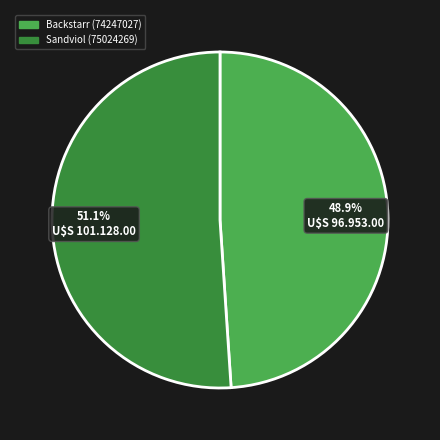

Rank the categories by value from highest to lowest.

Sandviol (75024269), Backstarr (74247027)